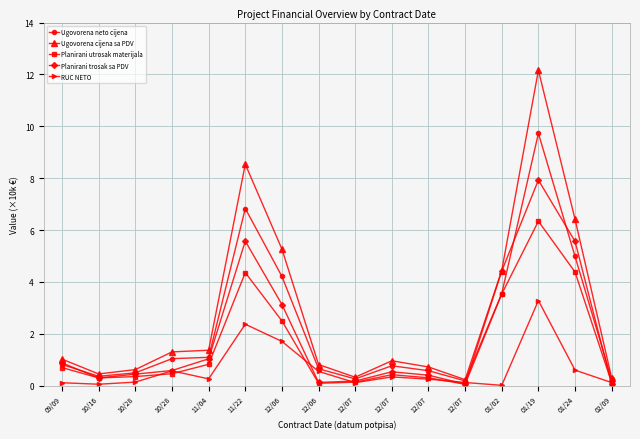

Reading left to right, extract all data points from this chart.

Ugovorena neto cijena: 0.8	0.4	0.5	1.0	1.1	6.8	4.2	0.7	0.3	0.8	0.6	0.2	3.6	9.7	5.0	0.2
Ugovorena cijena sa PDV: 1.0	0.5	0.6	1.3	1.4	8.5	5.3	0.8	0.3	1.0	0.7	0.2	4.4	12.2	6.4	0.3
Planirani utrosak materijala: 0.7	0.3	0.4	0.5	0.8	4.4	2.5	0.1	0.1	0.4	0.3	0.1	3.5	6.3	4.4	0.1
Planirani trosak sa PDV: 0.9	0.3	0.4	0.6	1.0	5.6	3.1	0.1	0.2	0.5	0.4	0.1	4.4	7.9	5.6	0.1
RUC NETO: 0.1	0.1	0.1	0.6	0.3	2.4	1.7	0.6	0.1	0.3	0.3	0.1	0.0	3.3	0.6	0.1